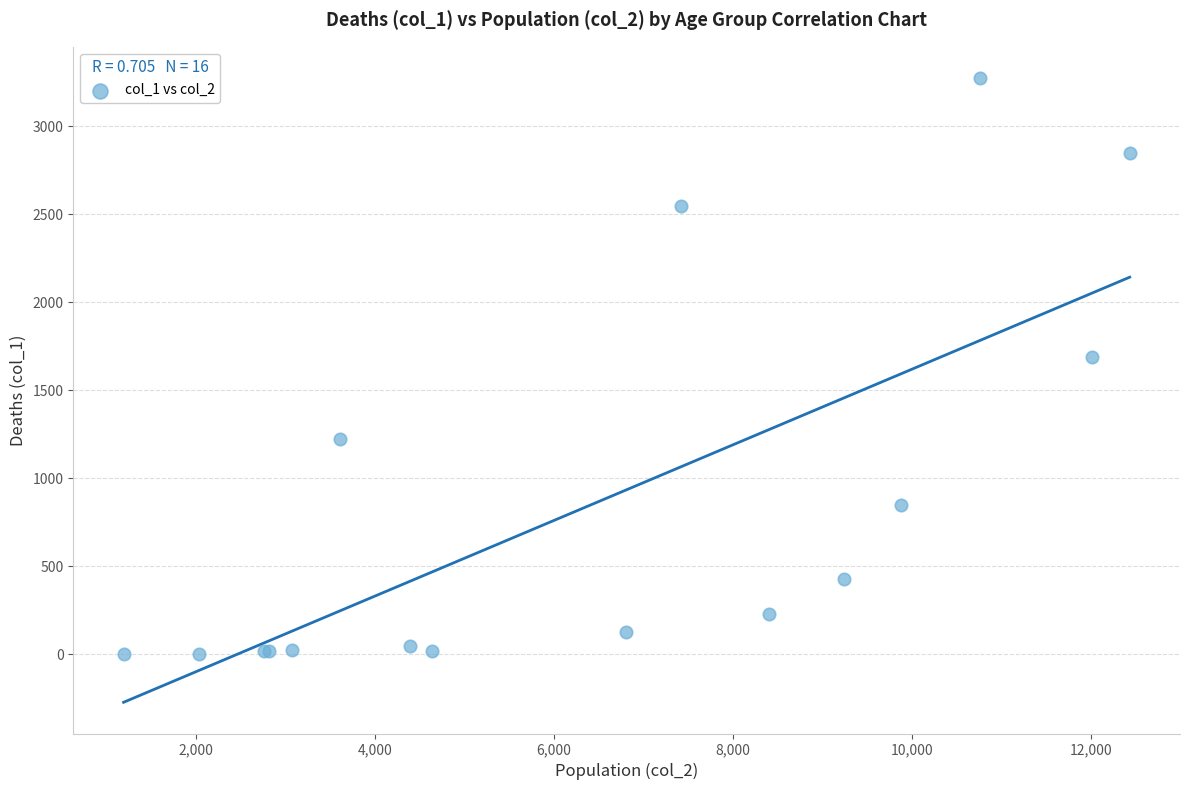

What Y value in the scatter plot is closest to 1638?

1690